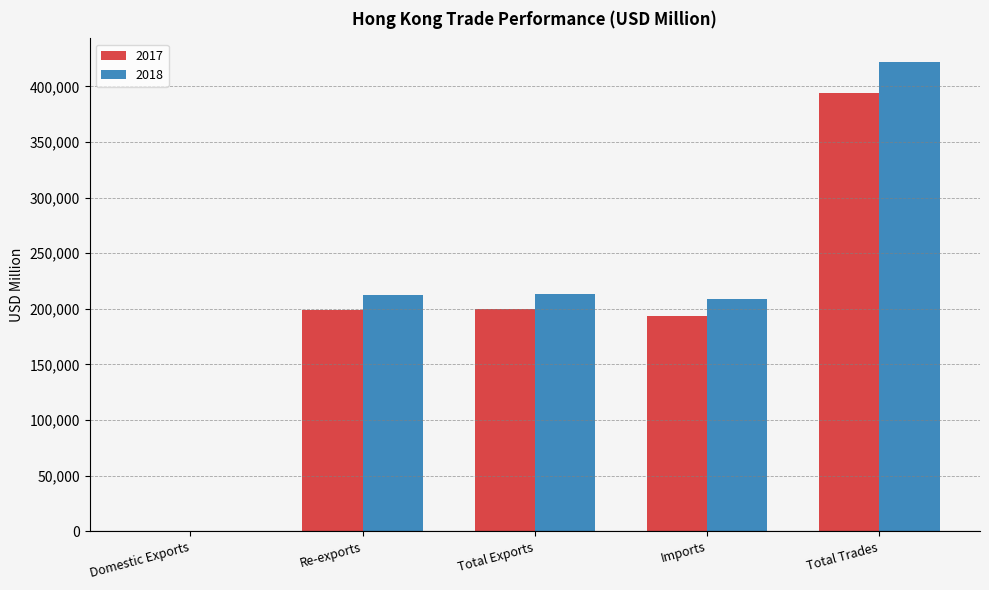

Between Re-exports and Total Trades, which series saw the biggest shift?

2018